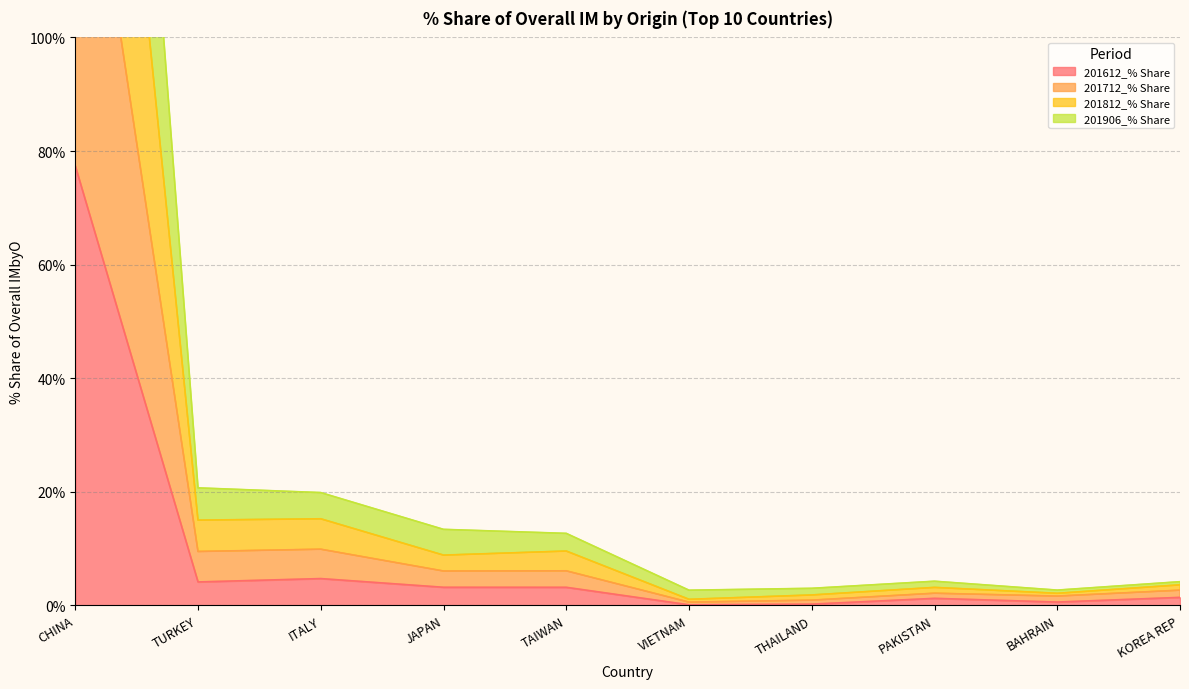

True or false: 201812_% Share and 201712_% Share intersect in this chart.

False